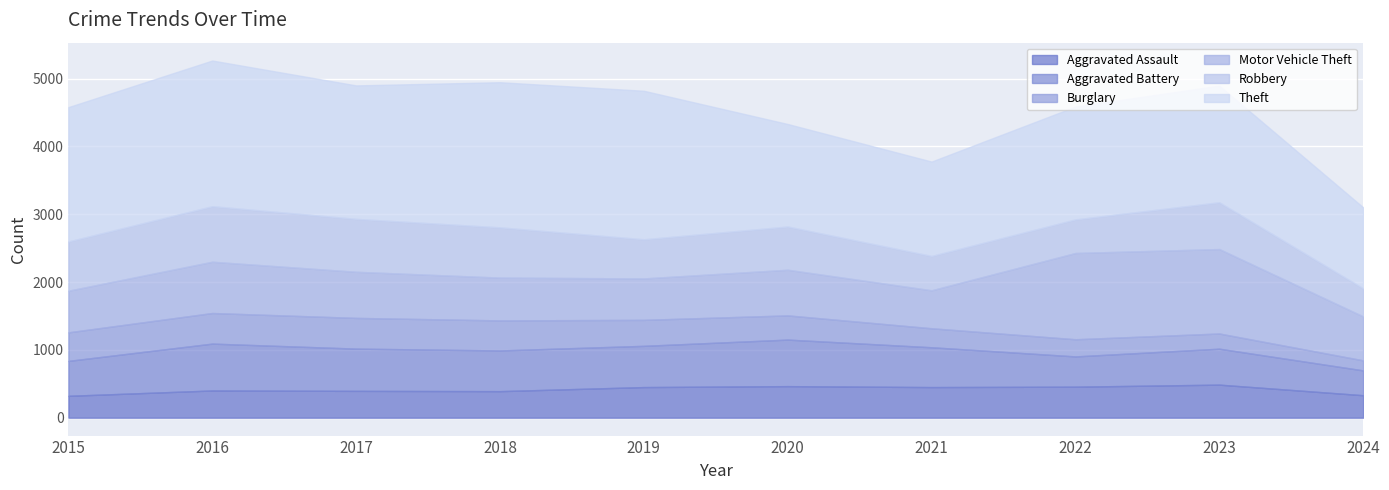

Which series has the largest total across all categories?

Theft